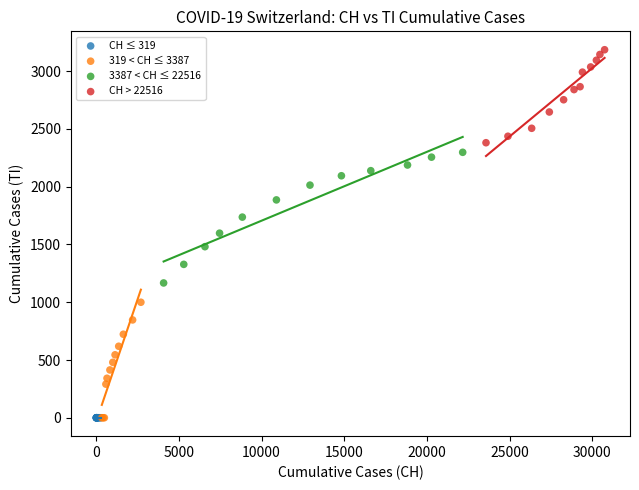

Which series contains the highest Y value?

CH > 22516